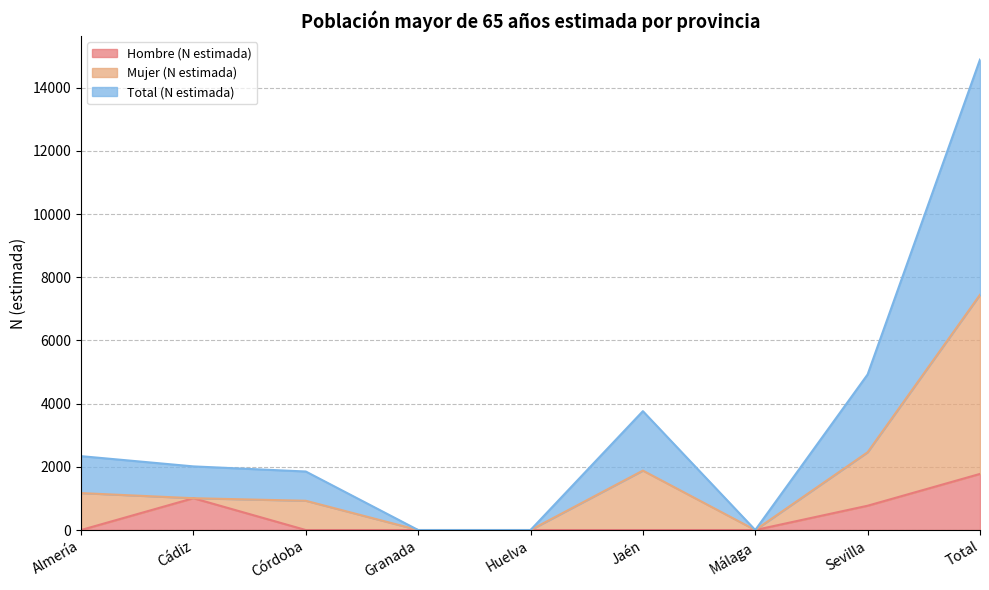

Where is the first local maximum for Mujer (N estimada)?

Jaén